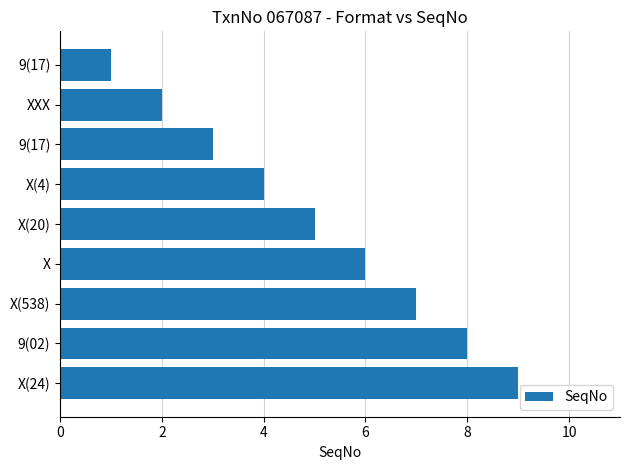

Are the bars horizontal?

Yes